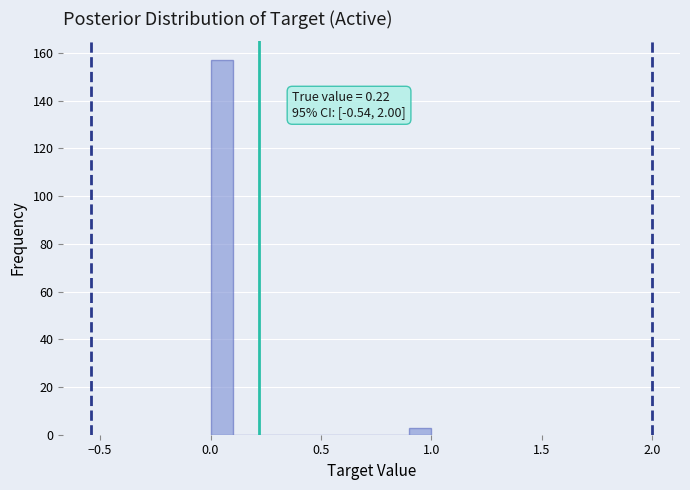

Read against the x-axis, roughly where is the centre of the tallest bar?

0.05